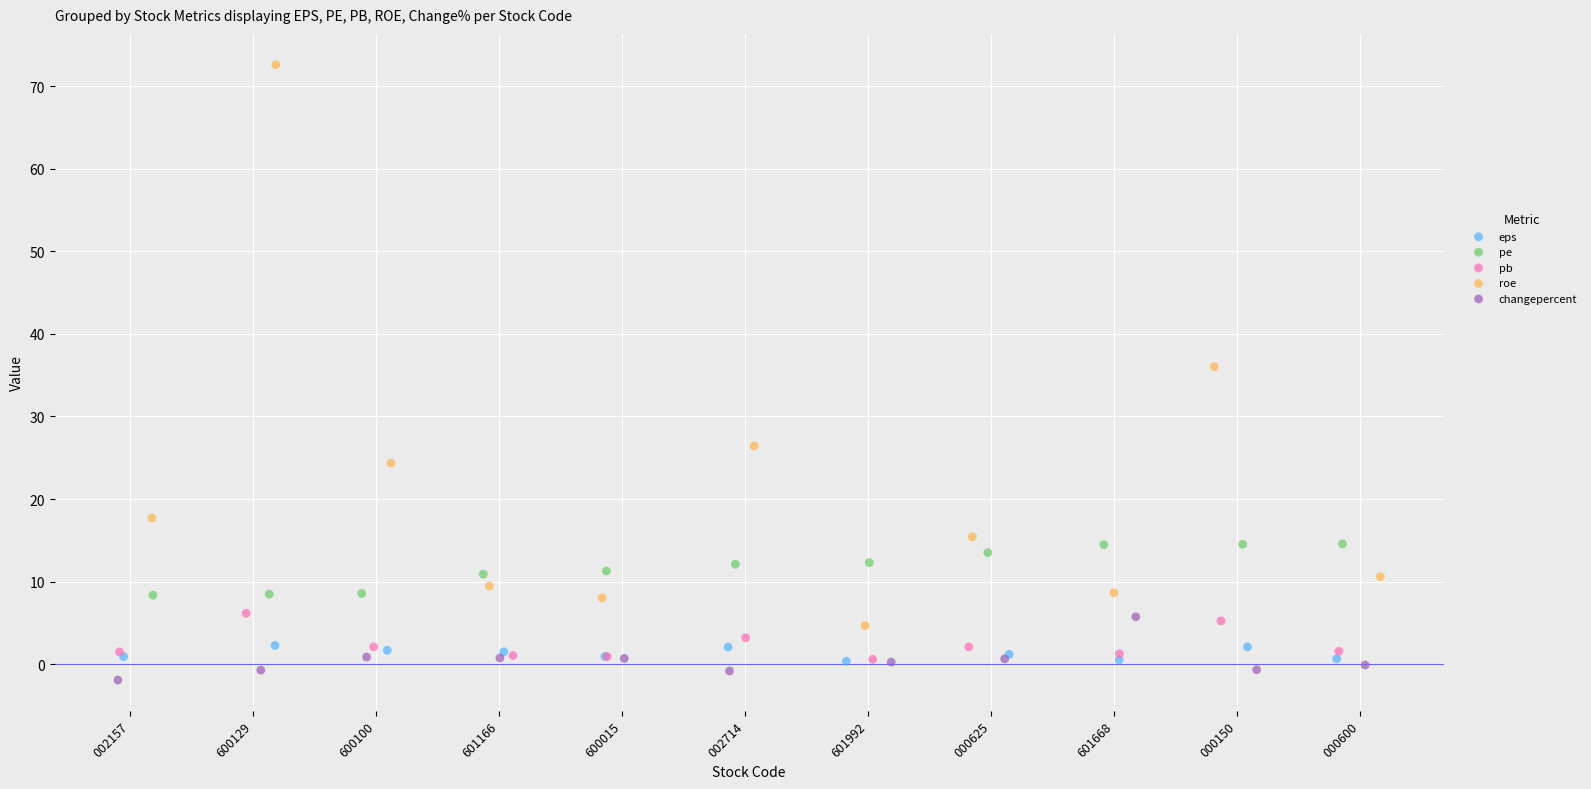

What are all the series names shown in the legend?

eps, pe, pb, roe, changepercent